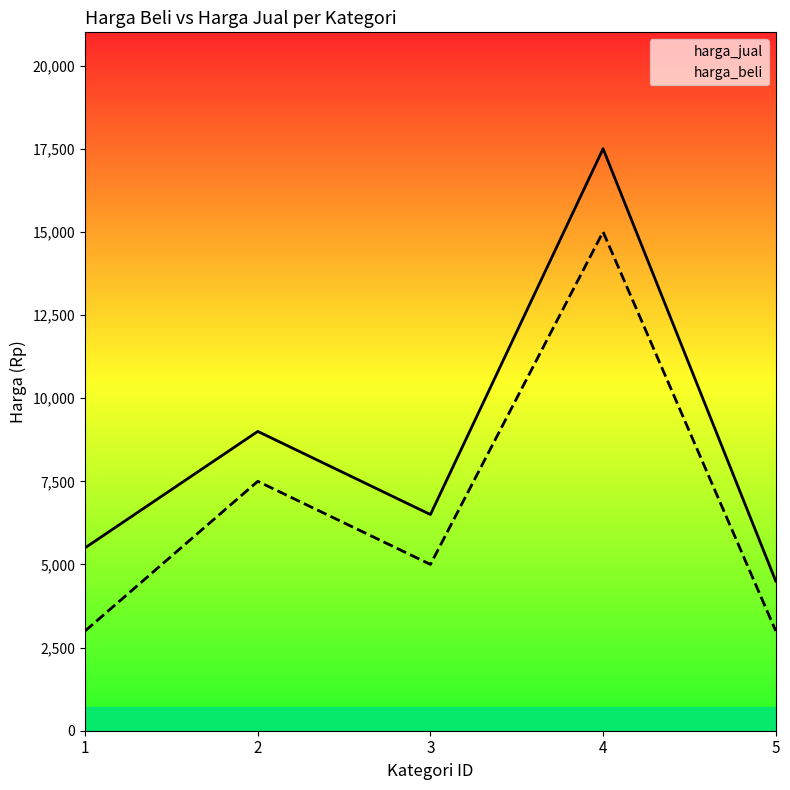

The harga_beli series shows 3000 at 1. True or false?

True